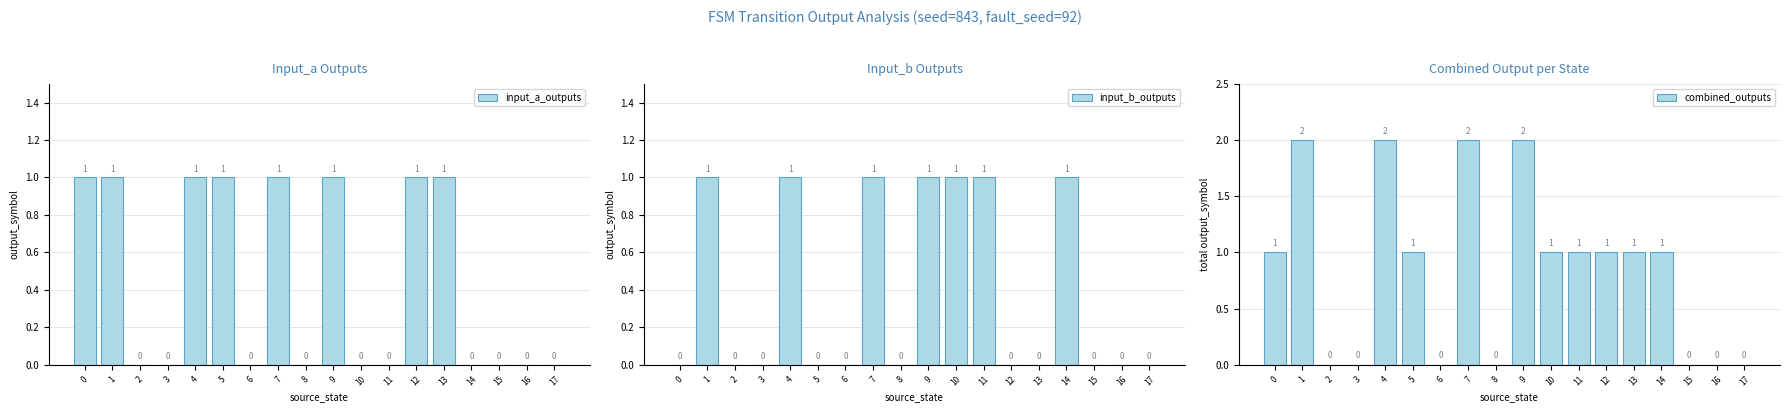

Which category has the highest value in the combined_outputs series?

1